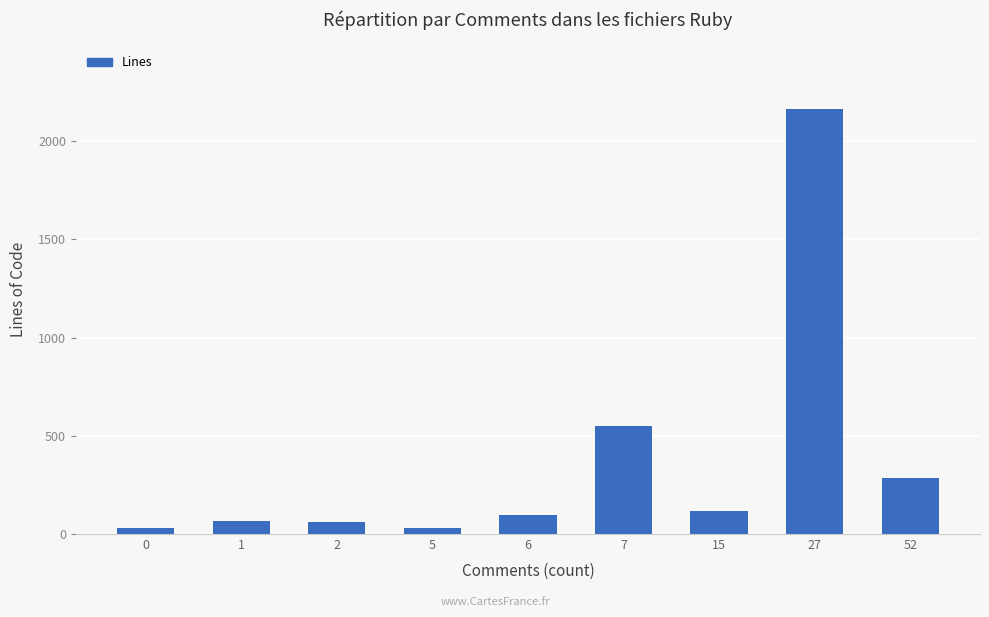

Between 7 and 52, which is larger?

7